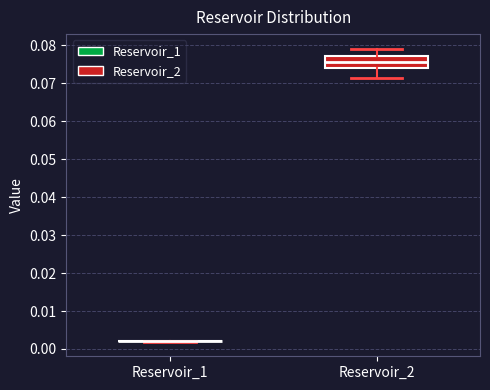

Reading left to right, transcribe this box plot: for each box, give where its median line is, the range the box spans, and where its two whiskers end, as read against the y-axis. The values are not printed on the chart, so give them approximately, as read against the axis.

Reservoir_1: box collapsed to a line at 0.002, whiskers 0.002 to 0.002
Reservoir_2: median 0.076, box 0.074 to 0.077, whiskers 0.071 to 0.079